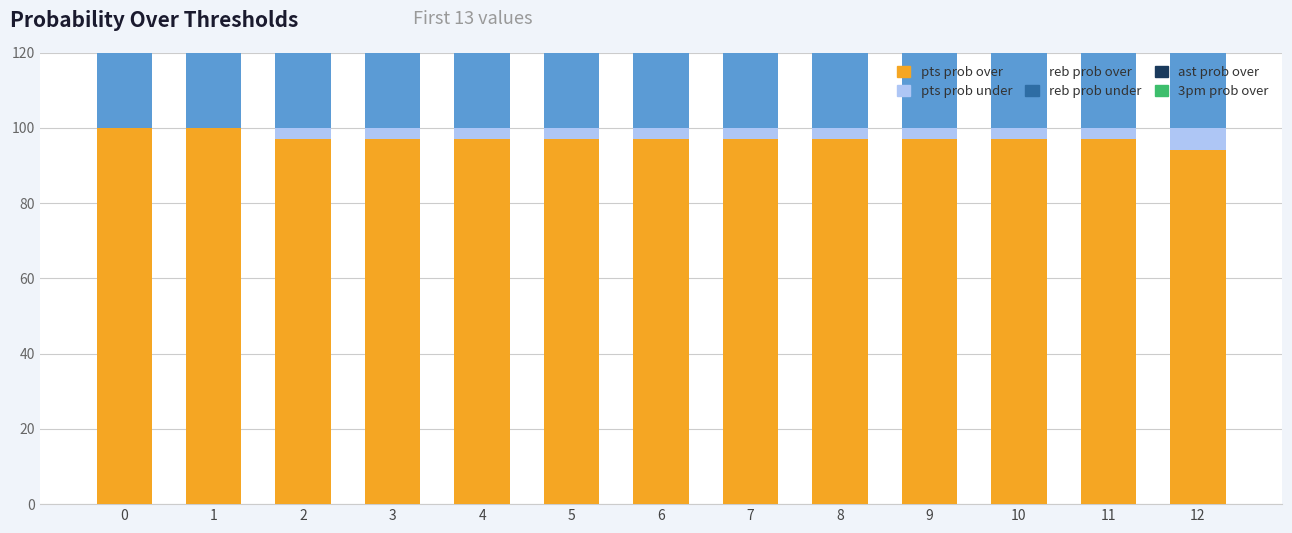

The value of pts prob over at 4 is 64. True or false?

False